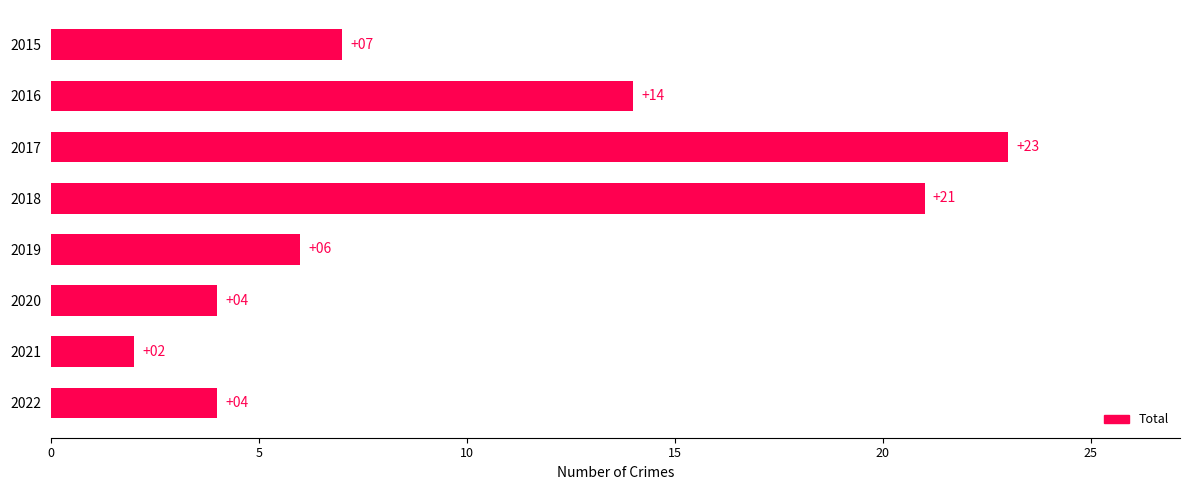

Reading top to bottom, what are all the values shown in this chart?

2015=7	2016=14	2017=23	2018=21	2019=6	2020=4	2021=2	2022=4